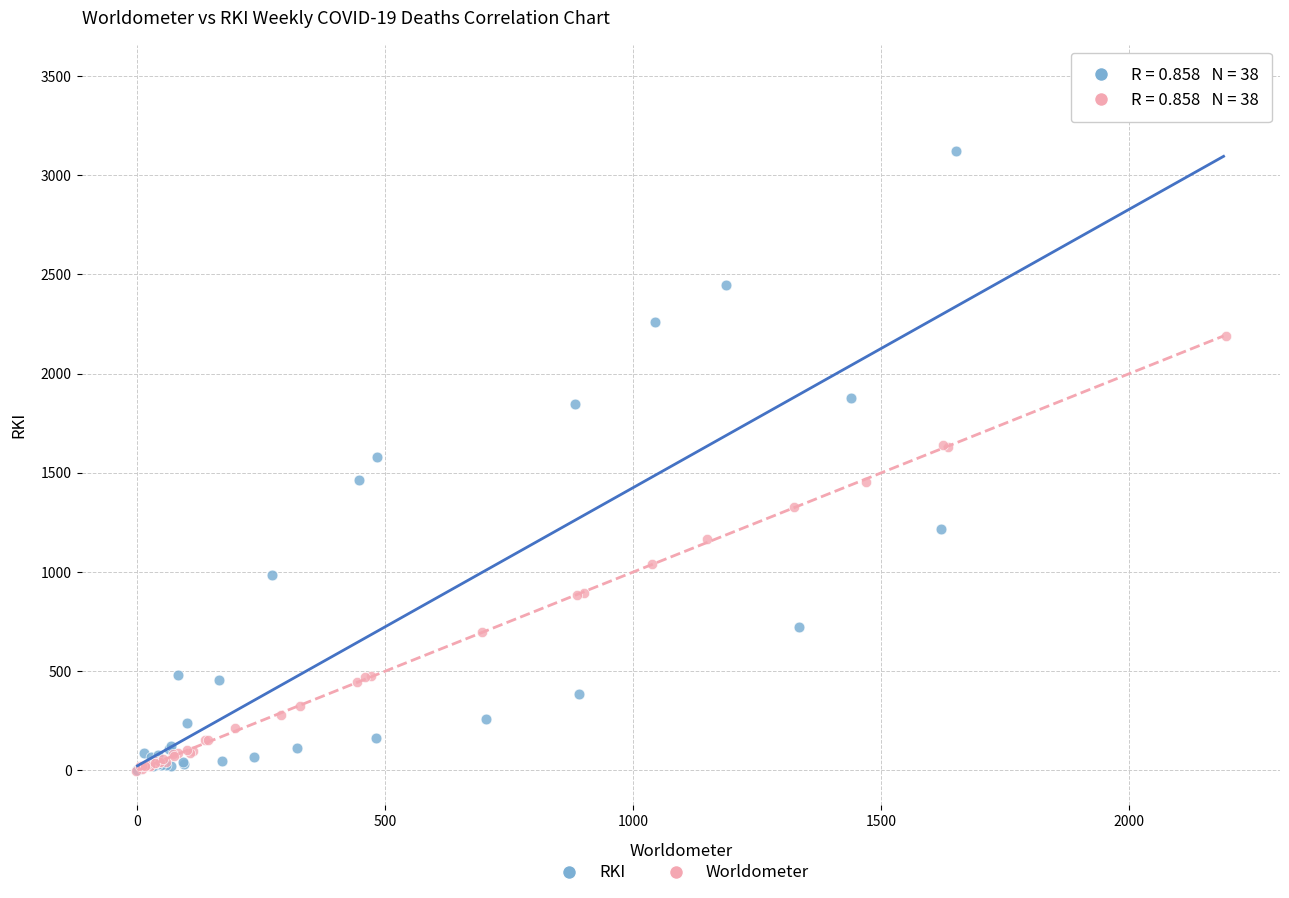

Which series has the largest Y range (max minus min)?

RKI